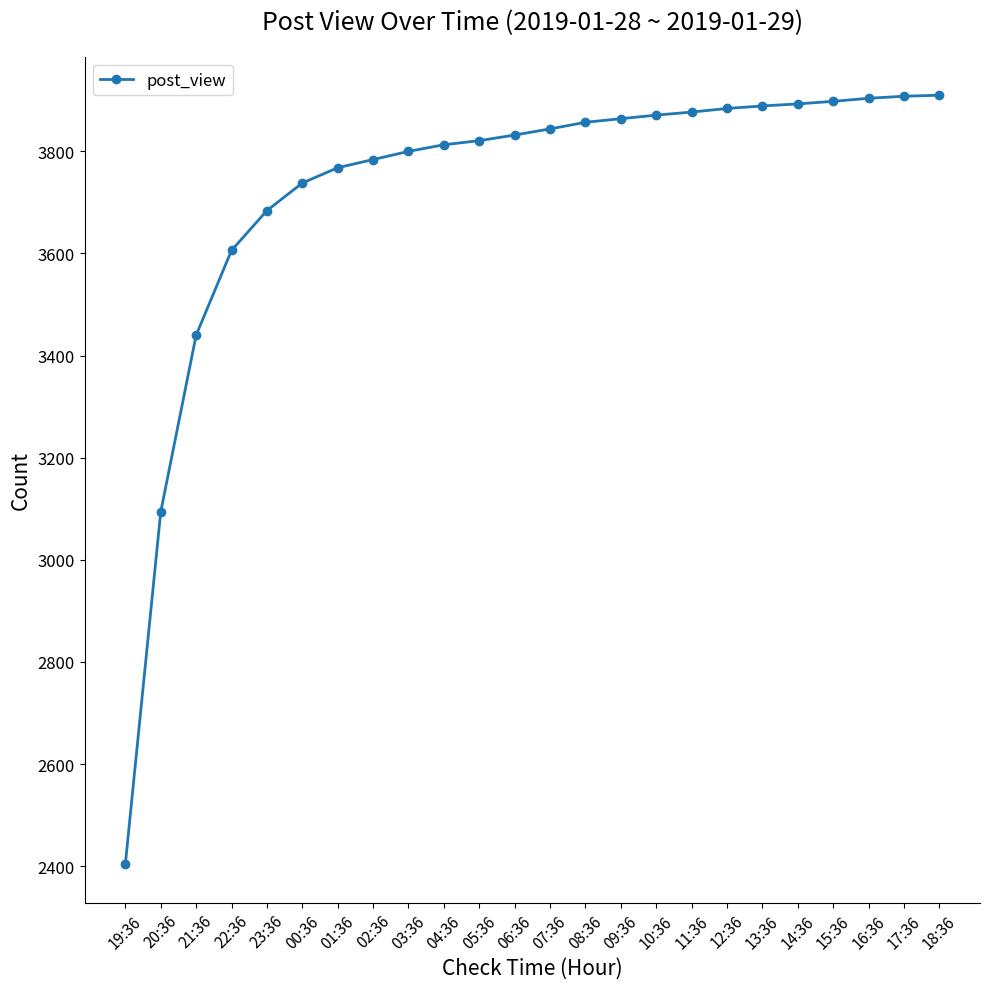

Where is the data nearest to the value 3157?

20:36